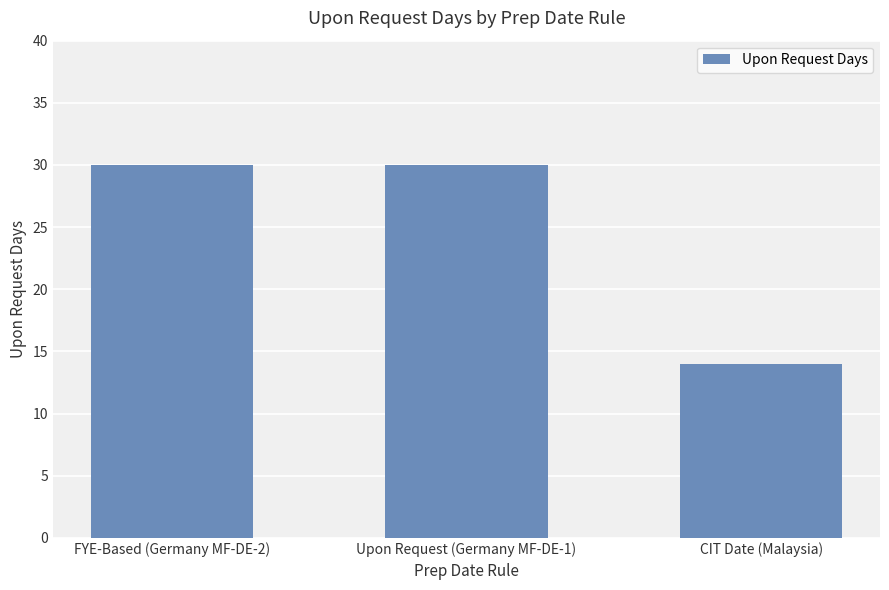

Which label corresponds to the smallest value in the chart?

CIT Date (Malaysia)